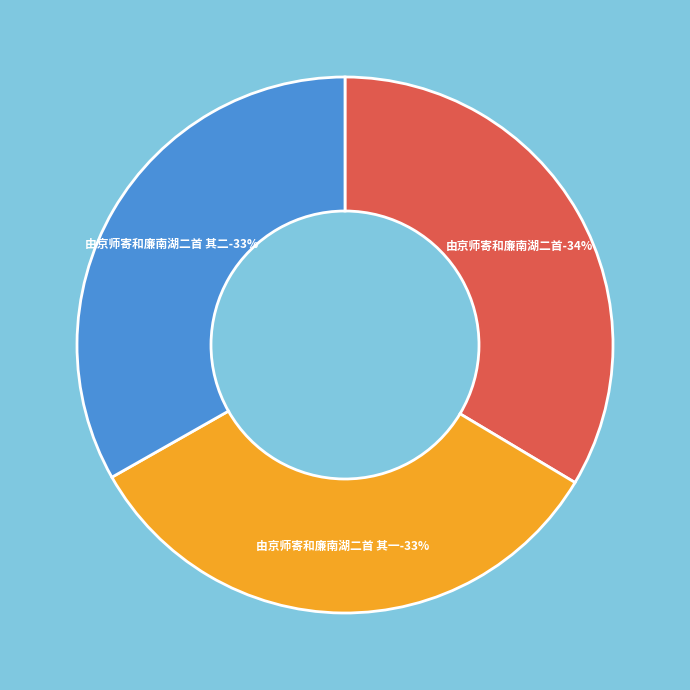

How many slices are in this pie chart?

3